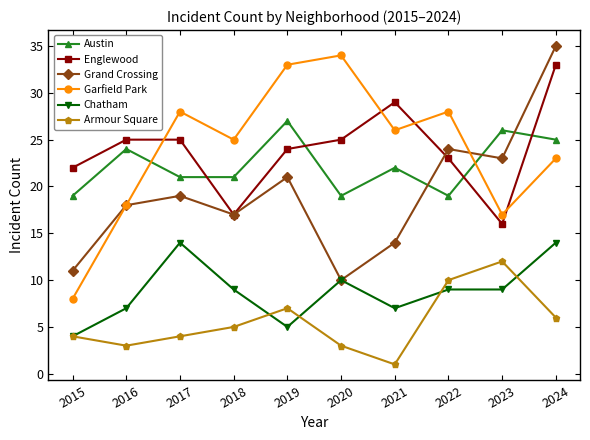

Which series has the widest spread of values?

Garfield Park